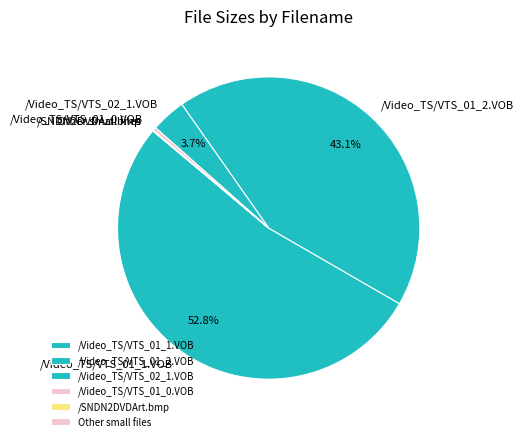

To the nearest percent, what is the average slice percentage?

17%